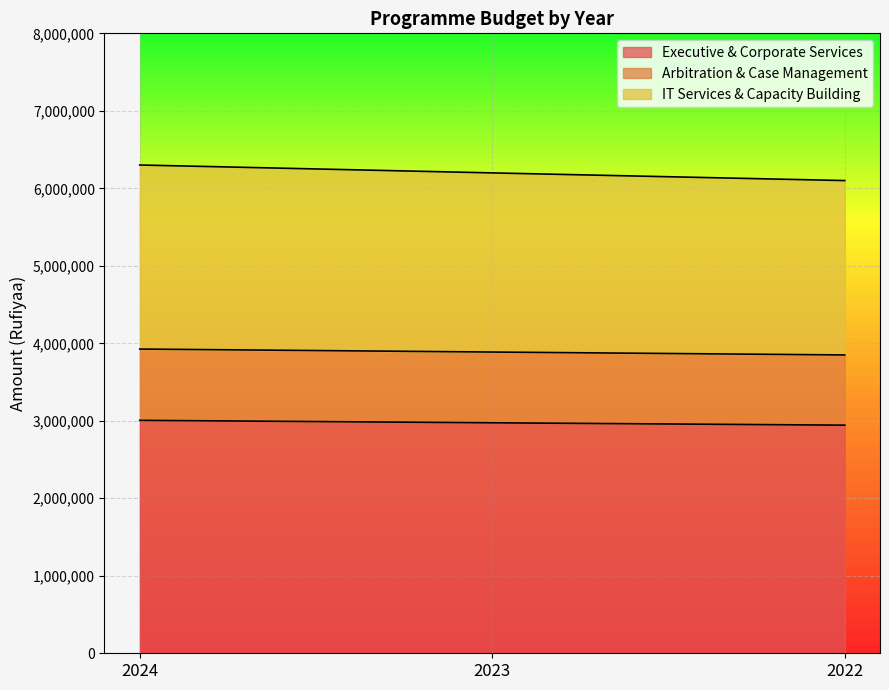

What is the lowest value of the Executive & Corporate Services series?

2943756